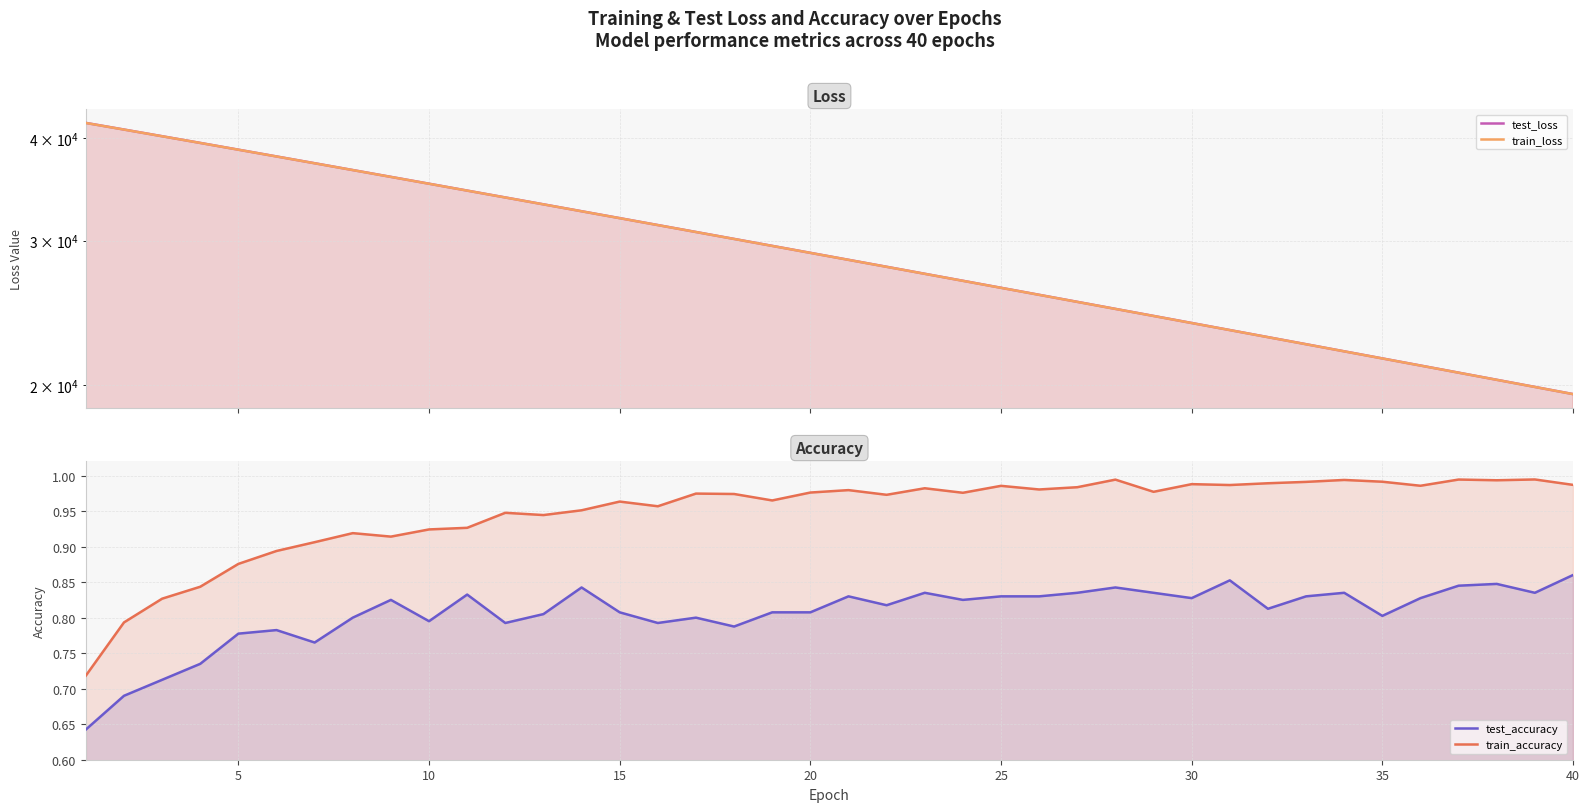

True or false: test_loss and train_loss cross at least once.

False